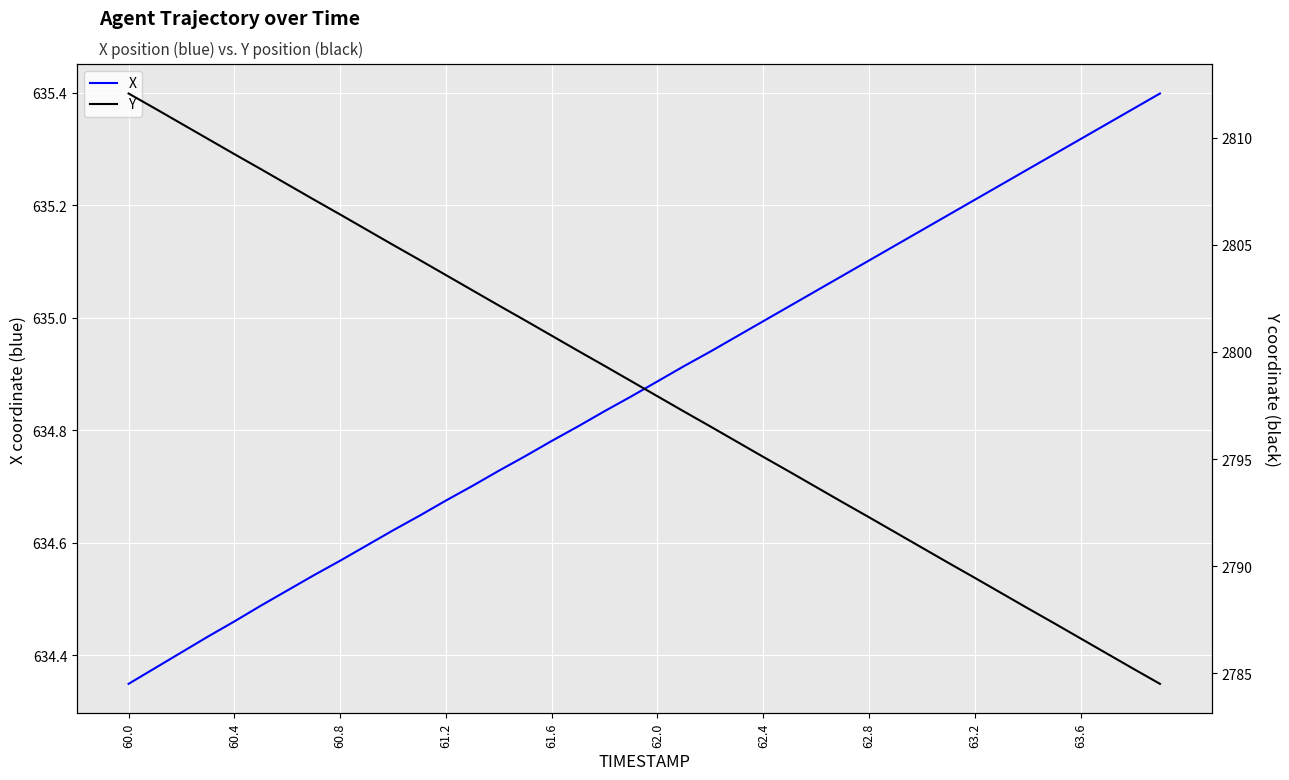

Reading left to right, transcribe all the data shown in this chart.

X: 634.3	634.4	634.4	634.4	634.5	634.5	634.5	634.5	634.6	634.6	634.6	634.6	634.7	634.7	634.7	634.8	634.8	634.8	634.8	634.9	634.9	634.9	634.9	635.0	635.0	635.0	635.0	635.1	635.1	635.1	635.2	635.2	635.2	635.2	635.3	635.3	635.3	635.3	635.4	635.4
Y: 2812.1	2811.4	2810.7	2809.9	2809.2	2808.5	2807.8	2807.1	2806.4	2805.7	2805.0	2804.3	2803.6	2802.9	2802.2	2801.5	2800.8	2800.1	2799.3	2798.6	2797.9	2797.2	2796.5	2795.8	2795.1	2794.4	2793.7	2793.0	2792.3	2791.6	2790.9	2790.2	2789.4	2788.7	2788.0	2787.3	2786.6	2785.9	2785.2	2784.5